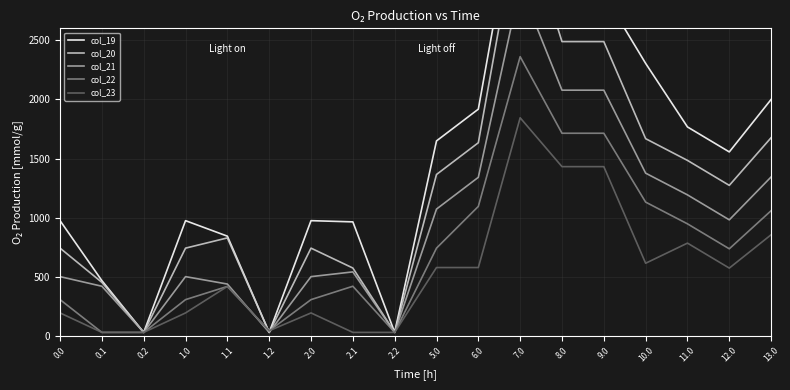

Is the value of col_20 at 7.0 greater than the value of col_19 at 2.0?

Yes